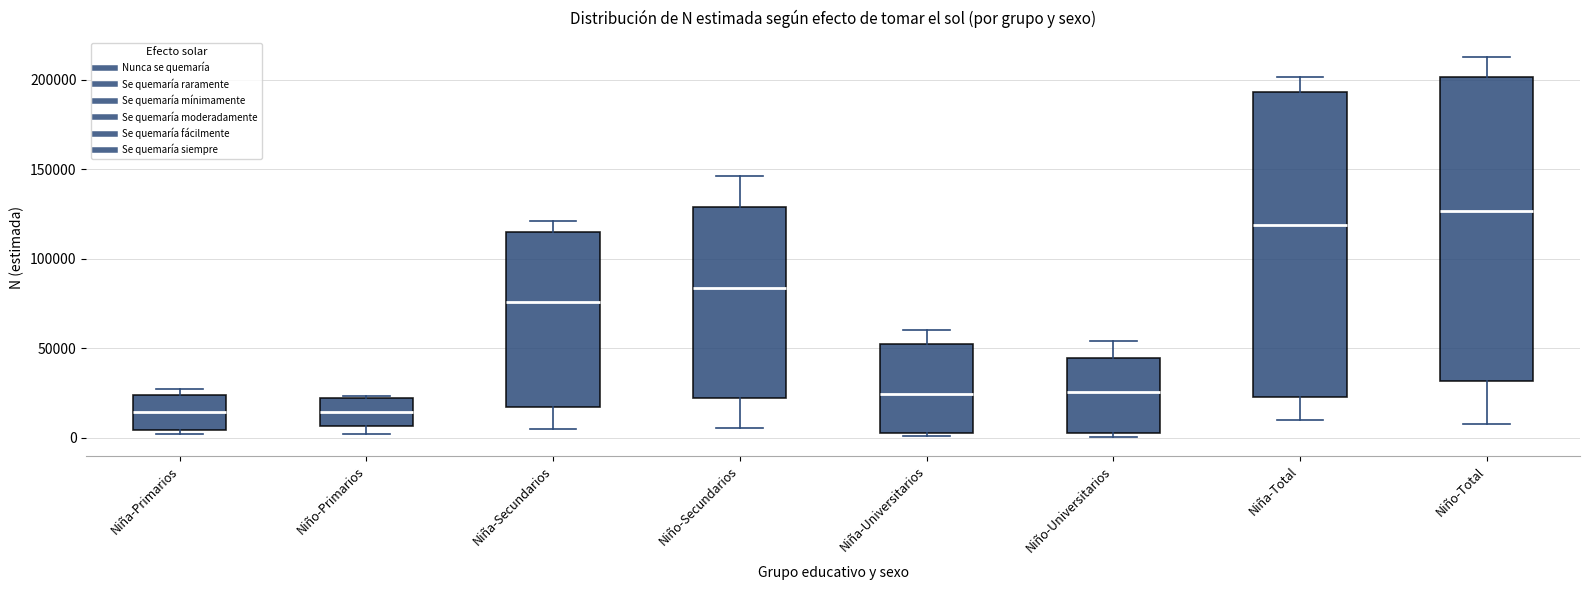

Reading left to right, transcribe this box plot: for each box, give where its median line is, the range the box spans, and where its two whiskers end, as read against the y-axis. The values are not printed on the chart, so give them approximately, as read against the axis.

Niña-Primarios: median 15000, box 5000 to 25000, whiskers 0 to 25000 (just above the box's upper edge)
Niño-Primarios: median 15000, box 5000 to 20000, whiskers 0 to 25000
Niña-Secundarios: median 75000, box 15000 to 115000, whiskers 5000 to 120000
Niño-Secundarios: median 85000, box 20000 to 130000, whiskers 5000 to 145000
Niña-Universitarios: median 25000, box 5000 to 50000, whiskers 0 to 60000
Niño-Universitarios: median 25000, box 5000 to 45000, whiskers 0 to 55000
Niña-Total: median 120000, box 25000 to 195000, whiskers 10000 to 200000
Niño-Total: median 125000, box 30000 to 200000, whiskers 10000 to 210000